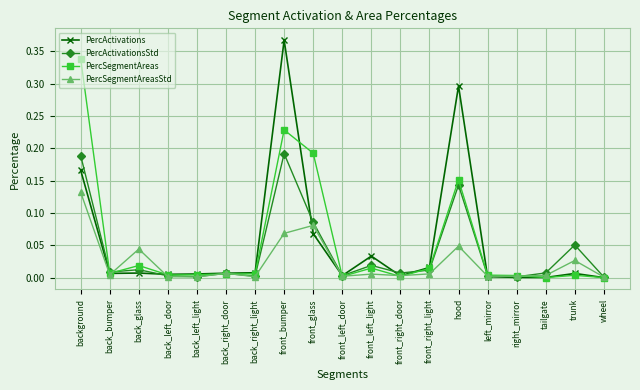

The PercActivations series shows 0.0 at left_mirror. True or false?

True